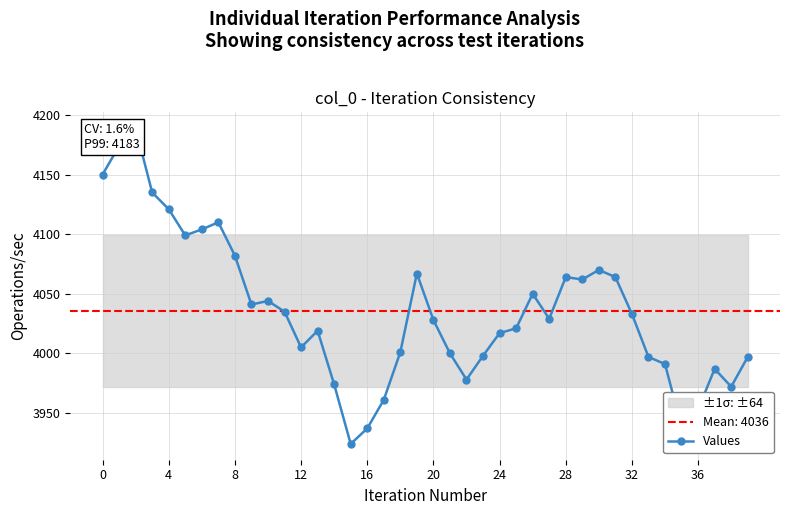

Does the chart have visible grid lines?

Yes